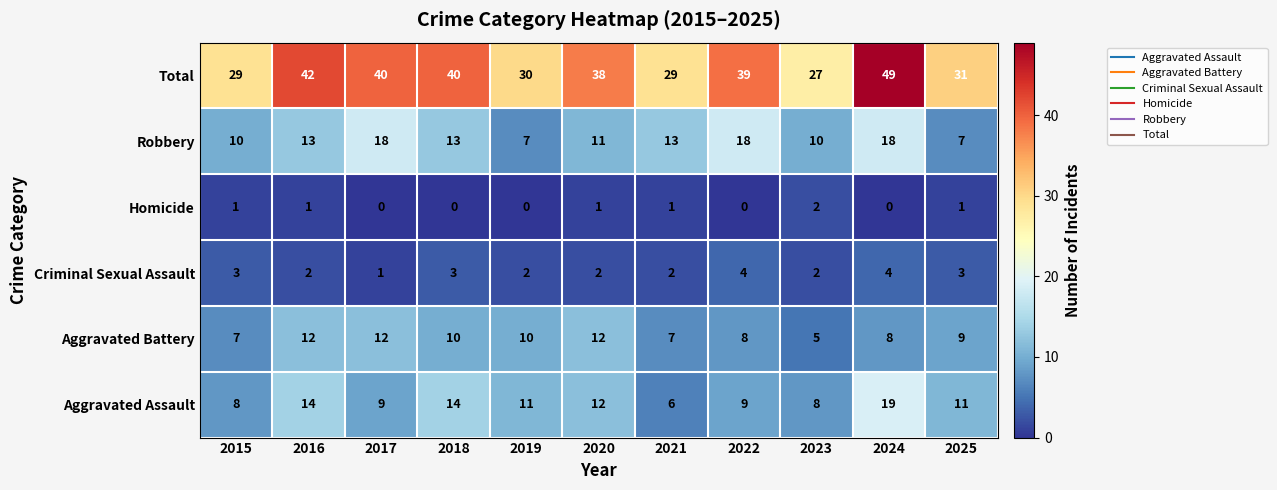

Where does the Total series first go above 38?

2016